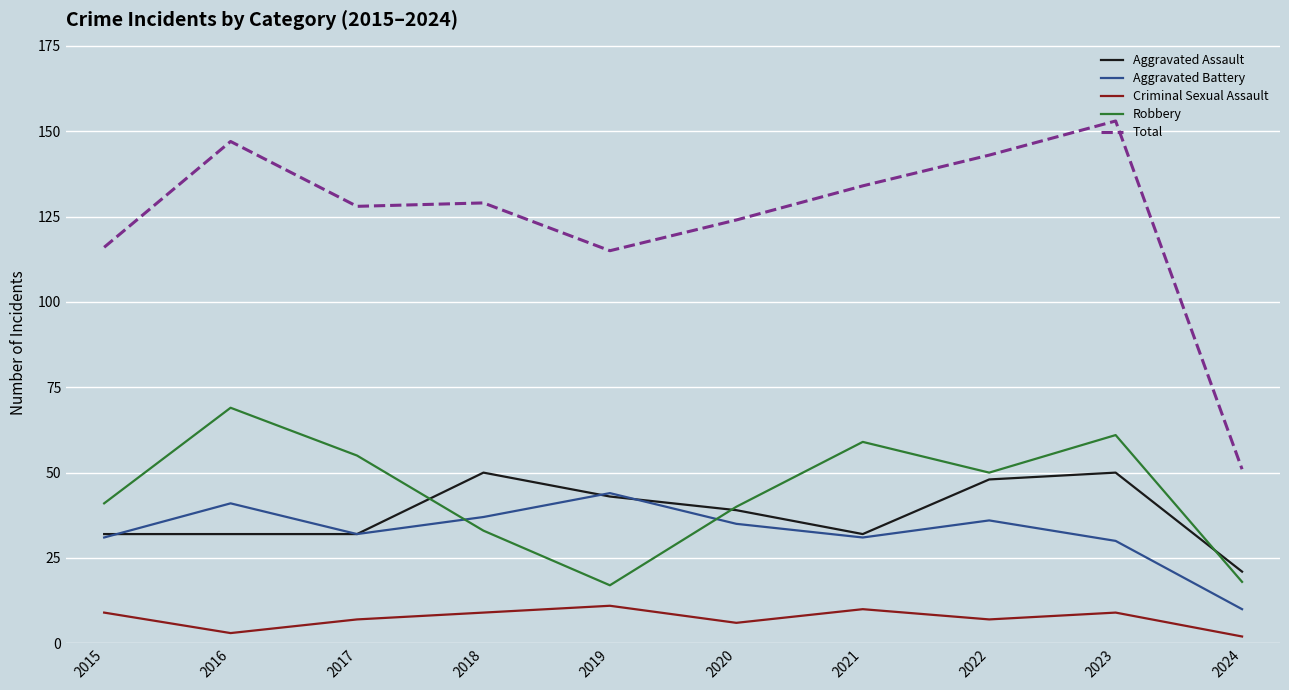

In Total, how many points are higher than both neighbors (excluding endpoints)?

3